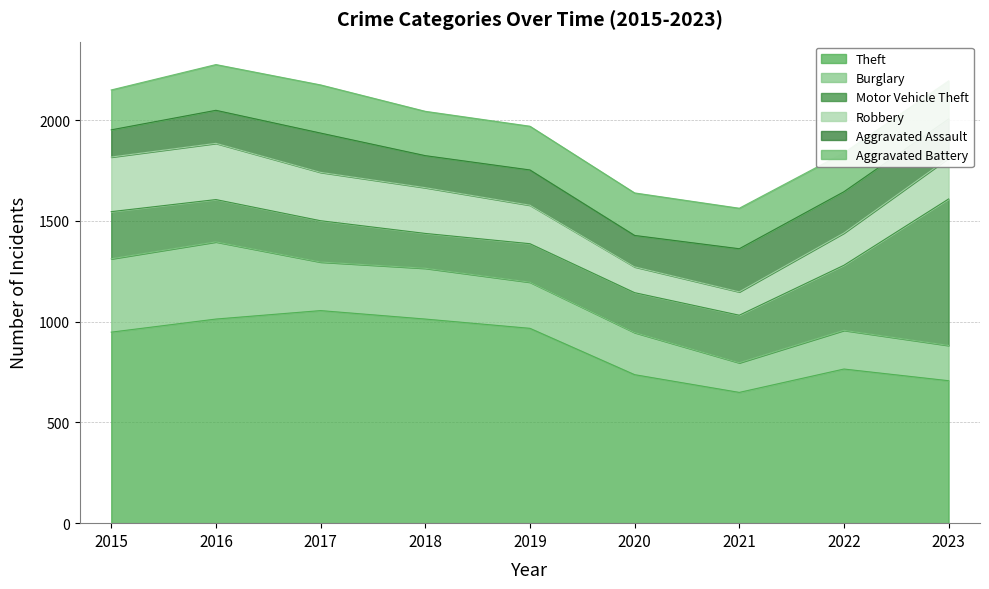

At which category does the chart reach its minimum across all series?

2021